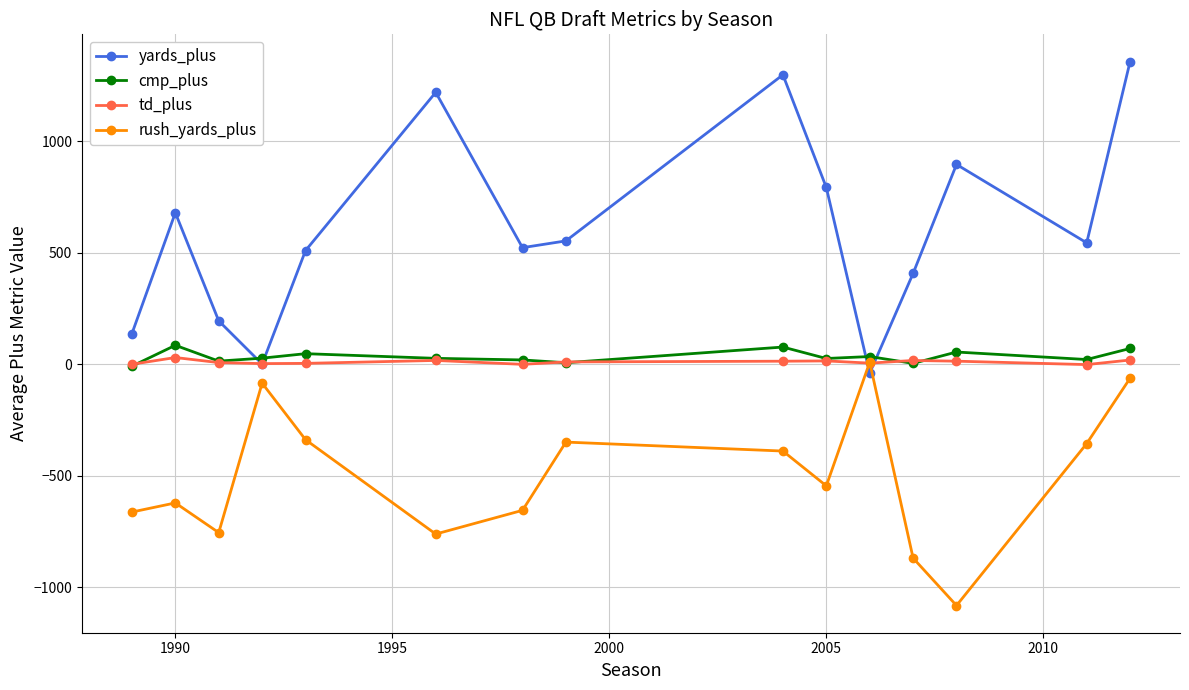

How many interior local valleys does the rush_yards_plus series have?

4